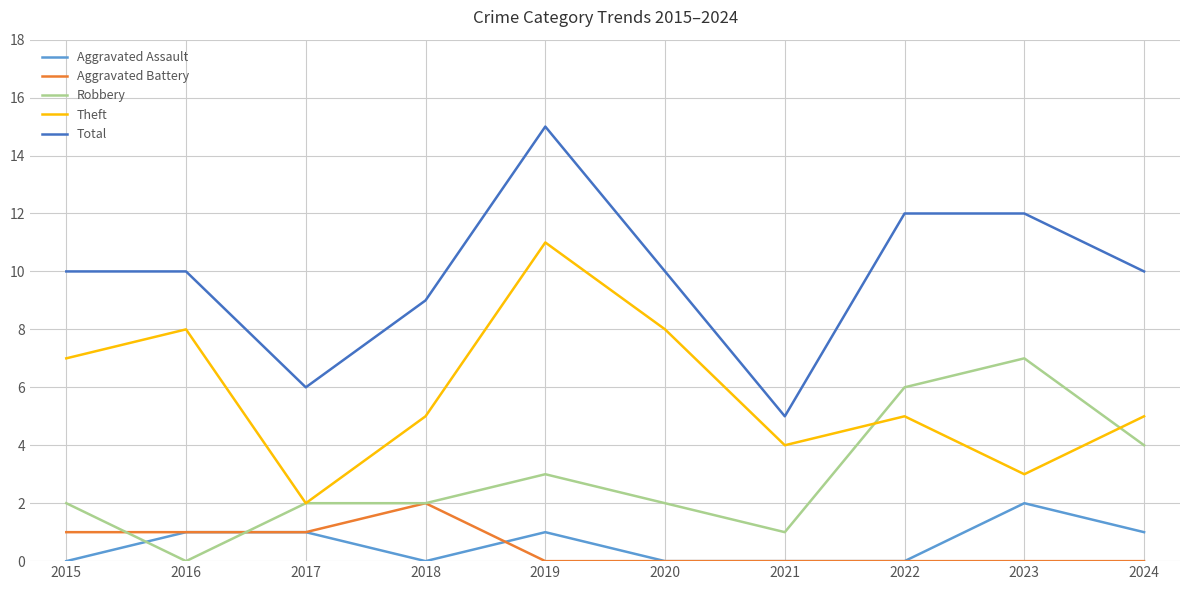

What is the spread (max minus min) of values at 2024?

10